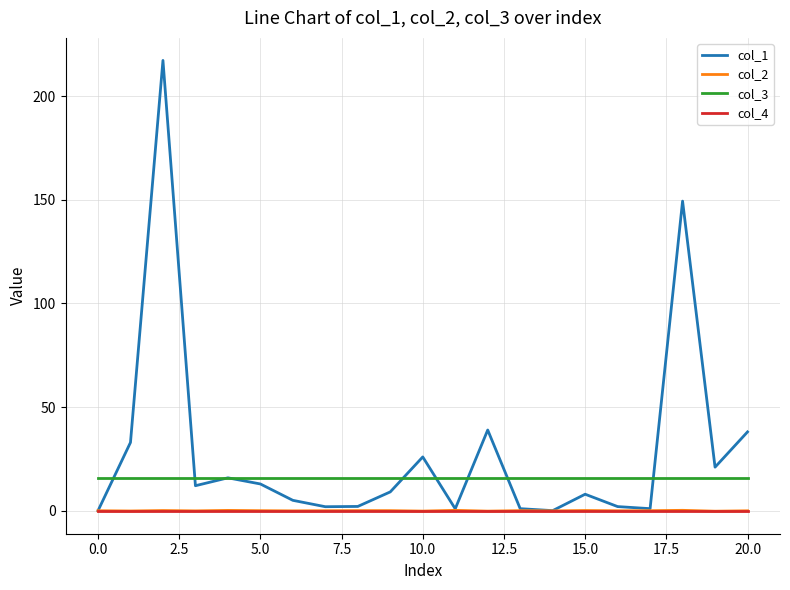

Which series has the largest total across all categories?

col_1